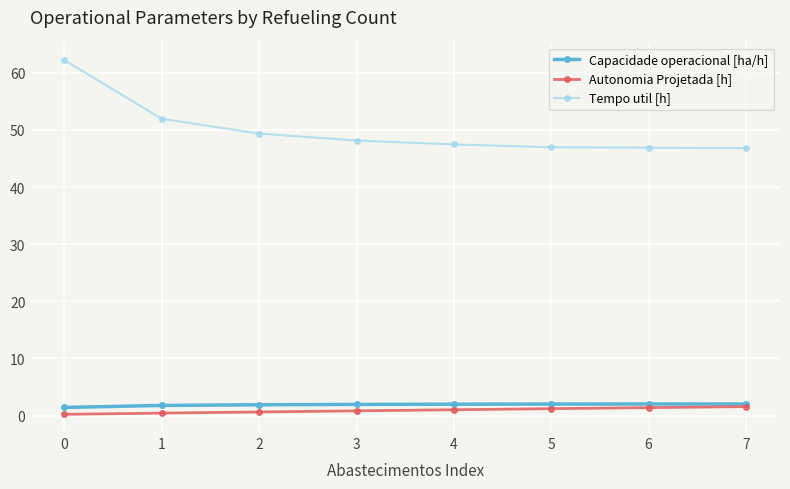

What are all the series names shown in the legend?

Capacidade operacional [ha/h], Autonomia Projetada [h], Tempo util [h]